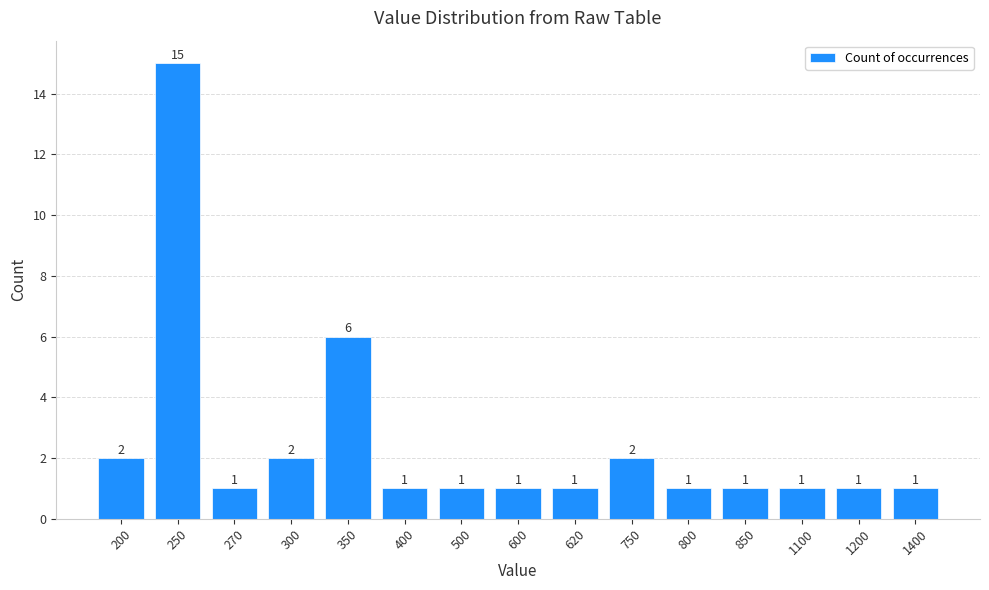

The chart shows a value of 0 at 400. True or false?

False